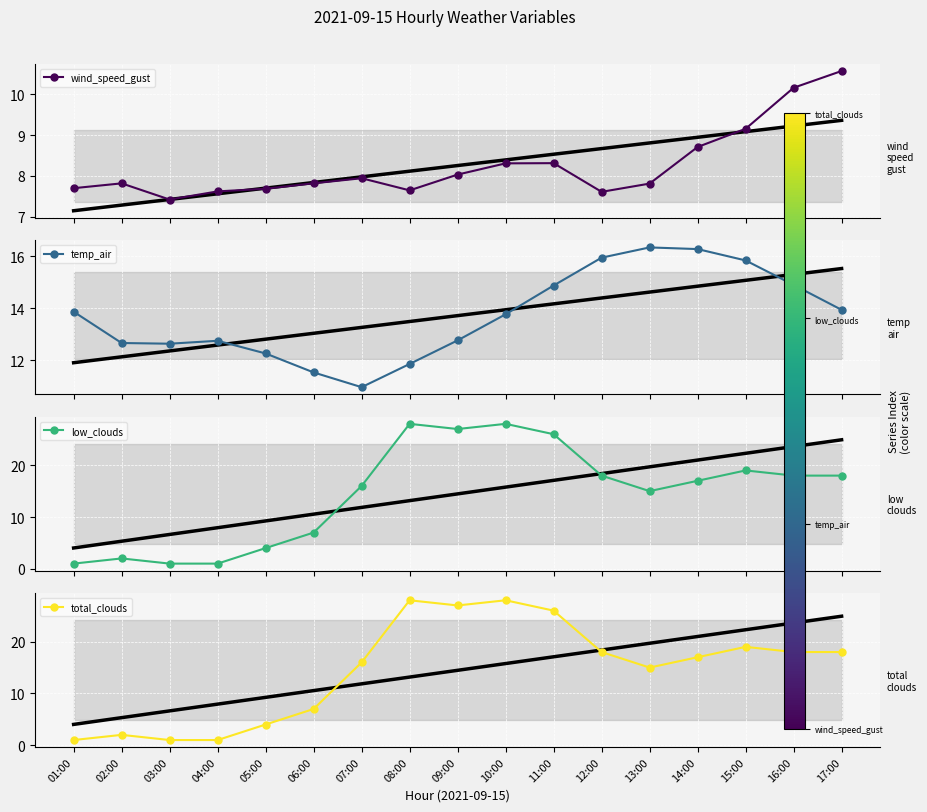

True or false: total_clouds and temp_air intersect in this chart.

True